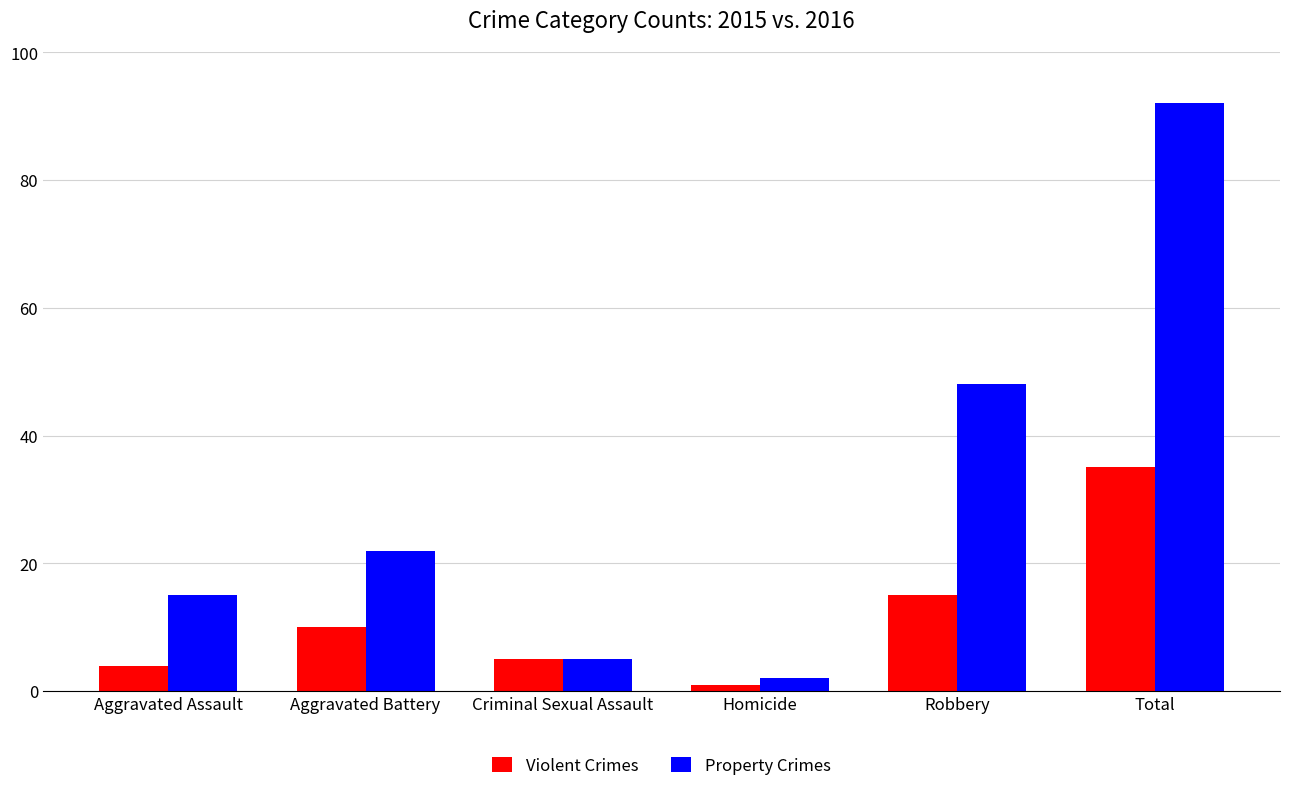

Reading right to left, extract all data points from this chart.

Violent Crimes: Total=35	Robbery=15	Homicide=1	Criminal Sexual Assault=5	Aggravated Battery=10	Aggravated Assault=4
Property Crimes: Total=92	Robbery=48	Homicide=2	Criminal Sexual Assault=5	Aggravated Battery=22	Aggravated Assault=15